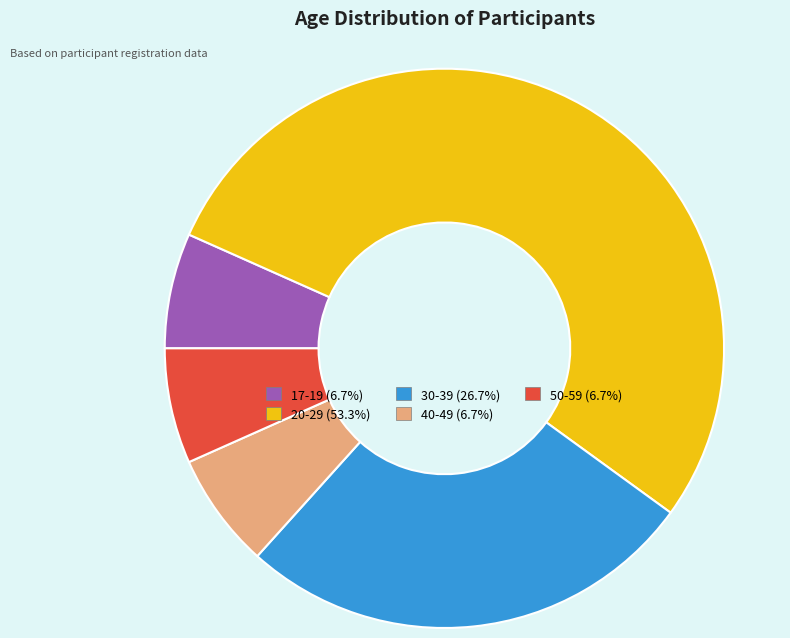

Which has a higher value, 30-39 or 20-29?

20-29